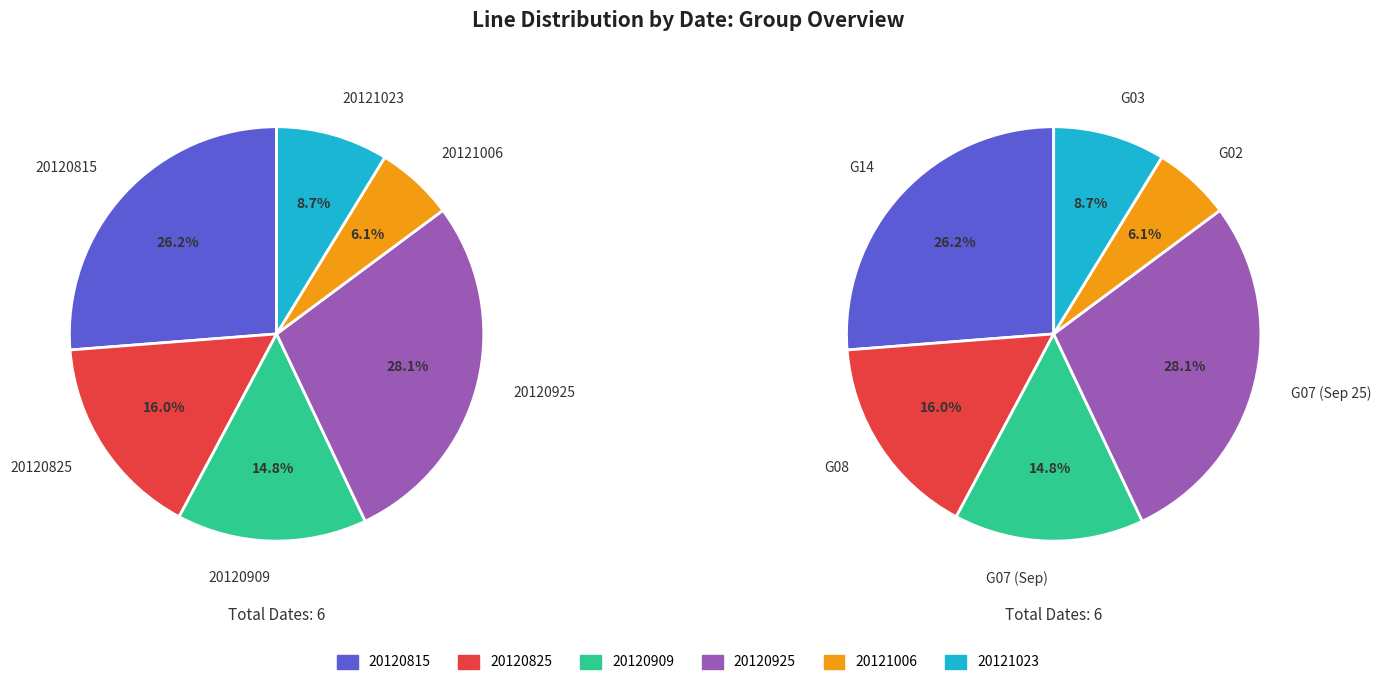

Rank the categories by value from lowest to highest.

20121006, 20121023, 20120909, 20120825, 20120815, 20120925